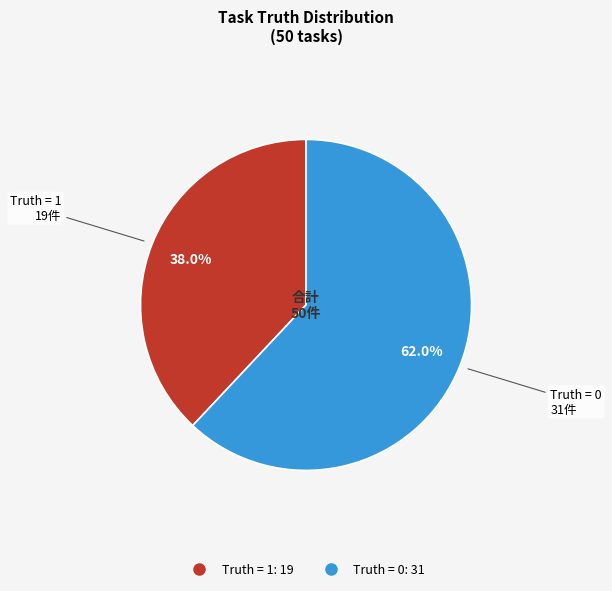

Count the number of slices in the pie.

2